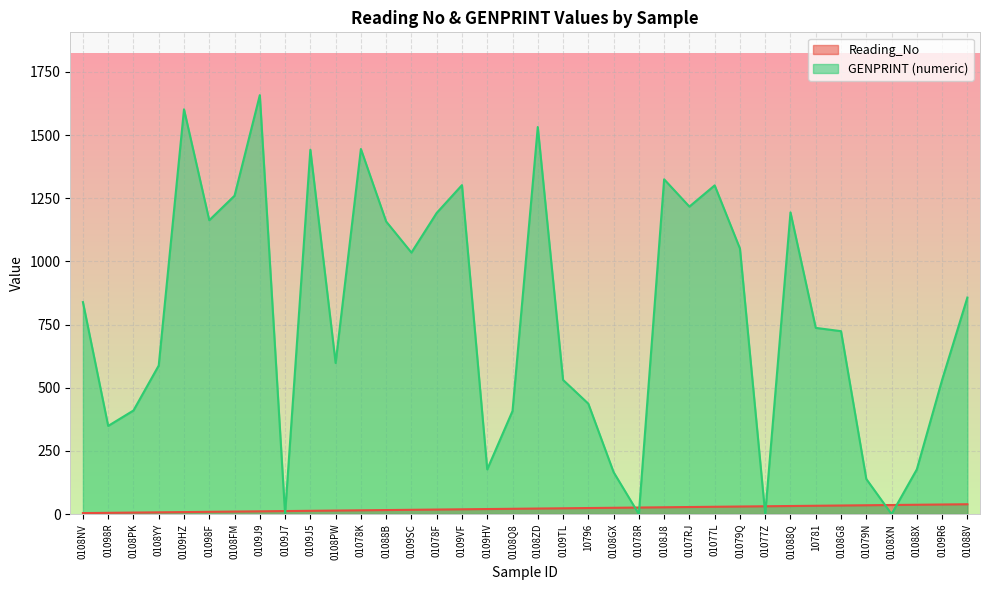

What position from the left is 0108G8?

31